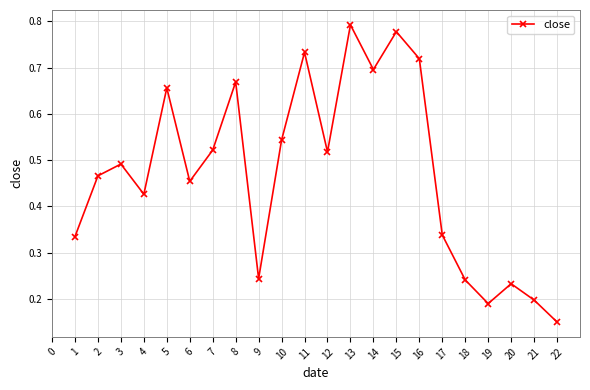

Which label corresponds to the smallest value in the chart?

22